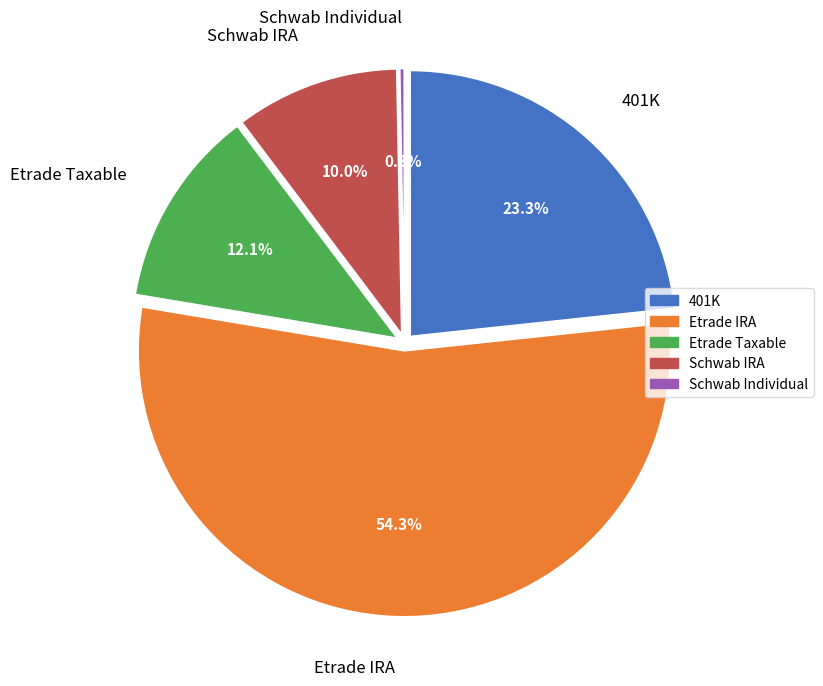

True or false: 401K accounts for 16% of the total.

False